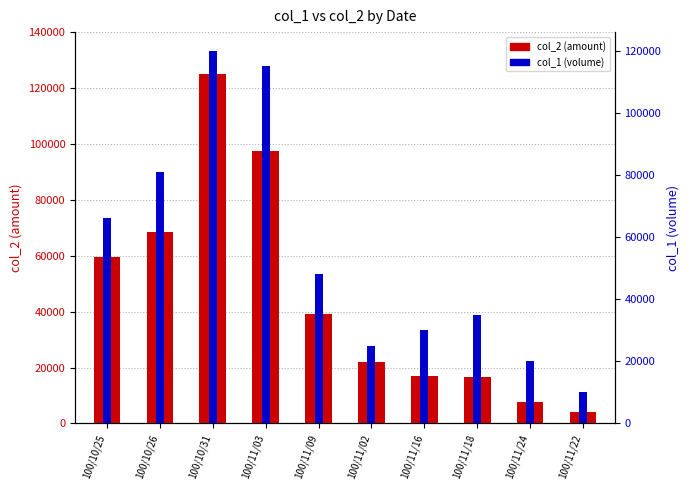

Which series changed the most between 100/11/09 and 100/11/16?

col_2 (amount)